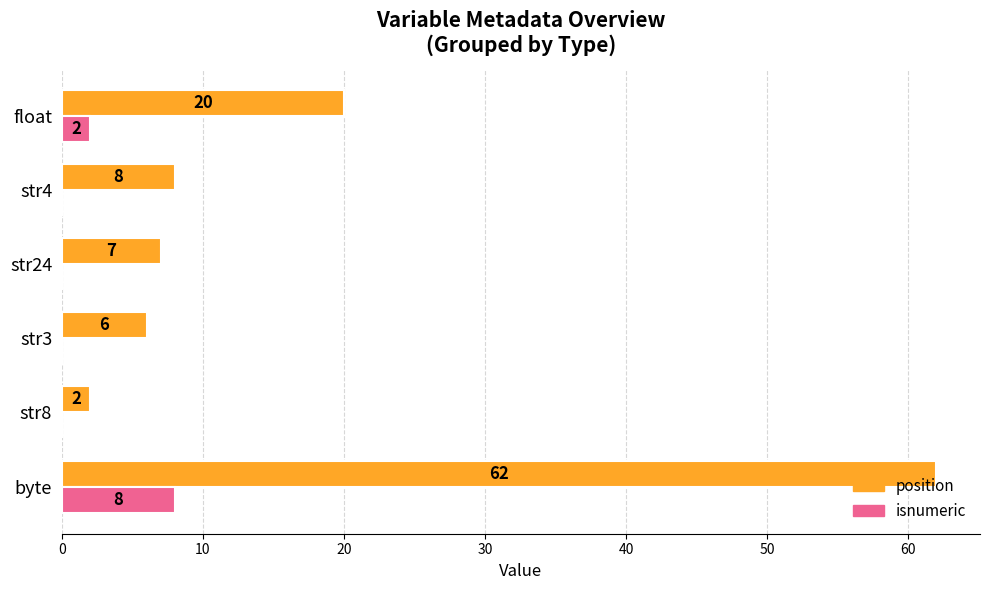

Is the value of position at str3 greater than the value of isnumeric at byte?

No